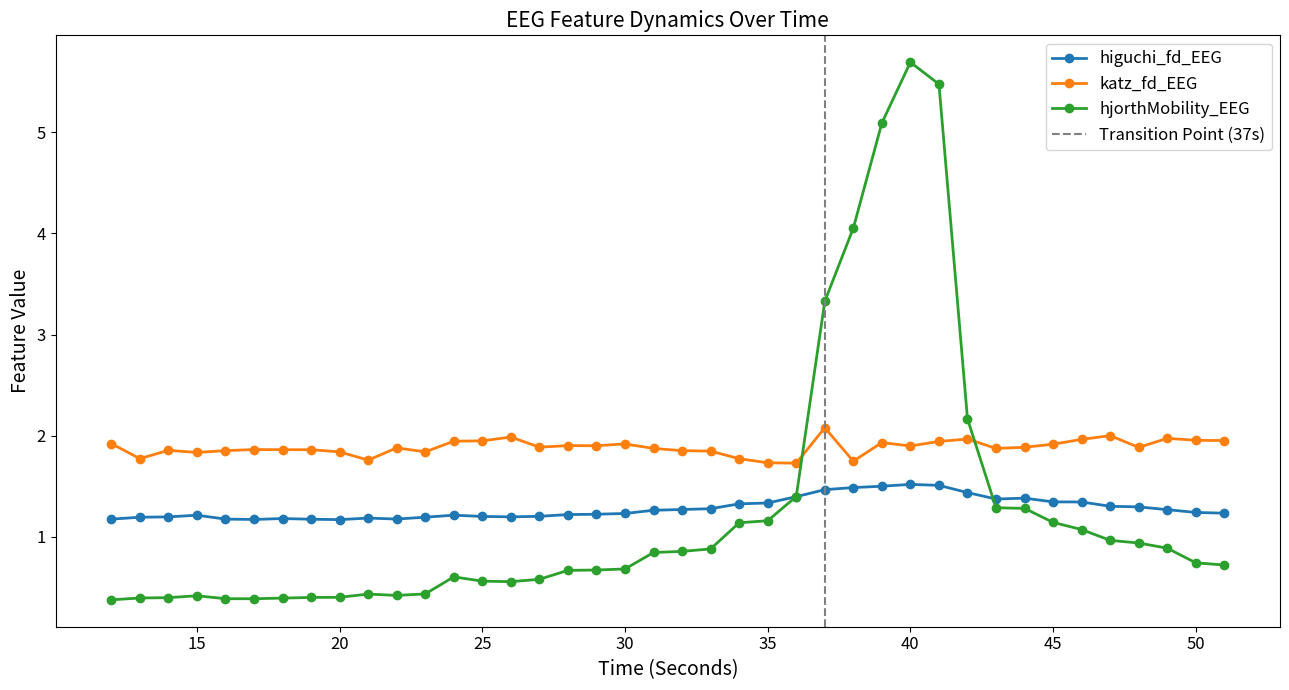

Between 26 and 18, which is larger?

26